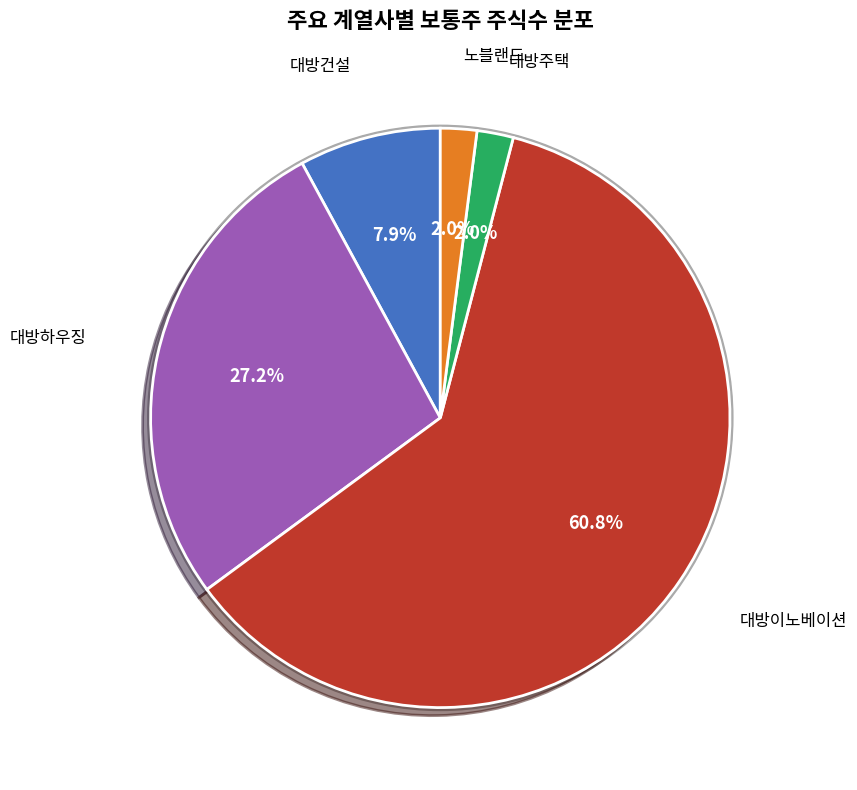

How many slices are in this pie chart?

5